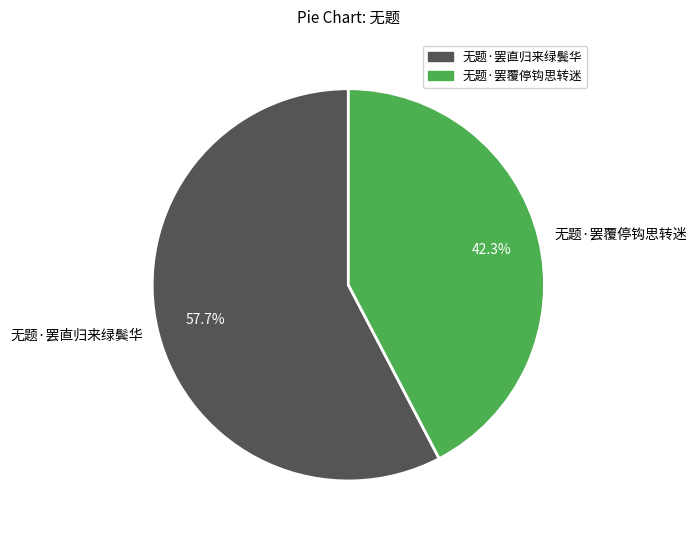

What is the ratio of the value at 无题·罢覆停钩思转迷 to the value at 无题·罢直归来绿鬓华?

0.7